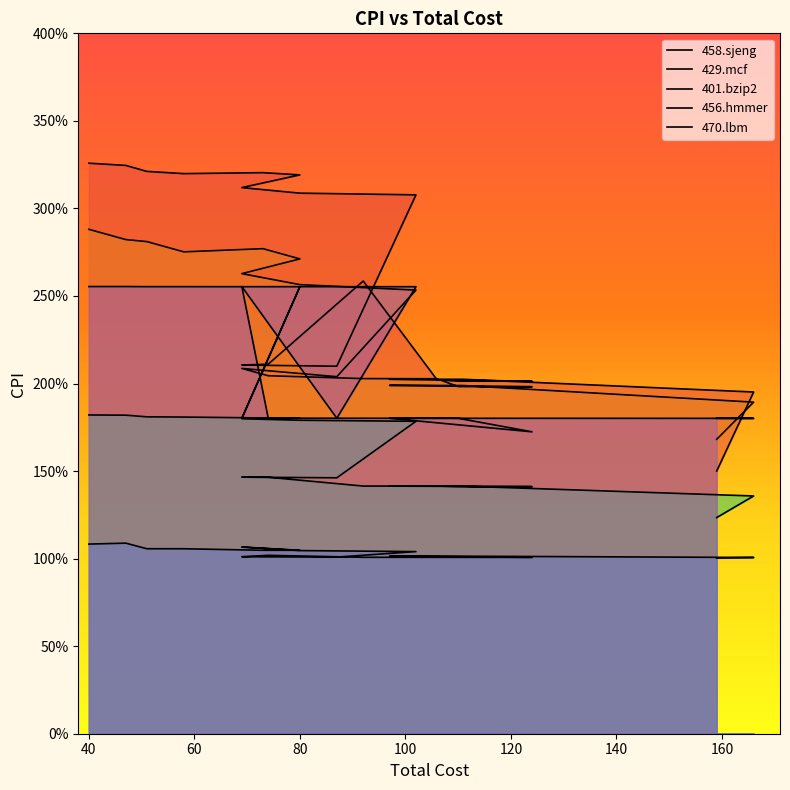

What is the approximate value of 429.mcf at 102?

2.5